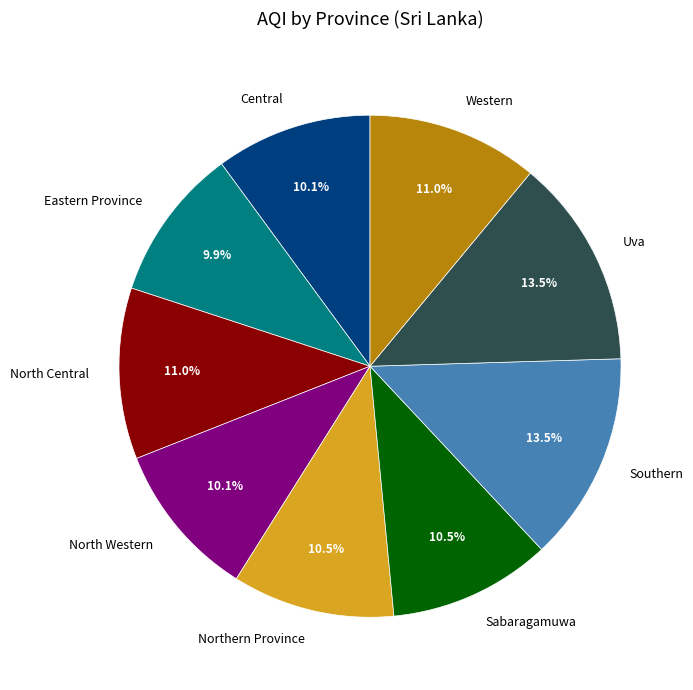

Is it true that North Western is 10% of the pie?

True